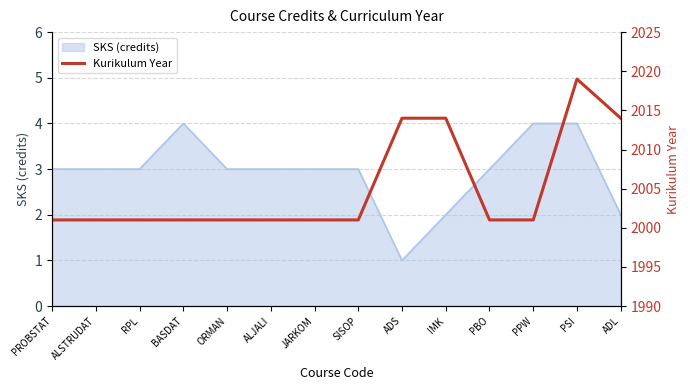

What is the highest value of the SKS (credits) series?

4